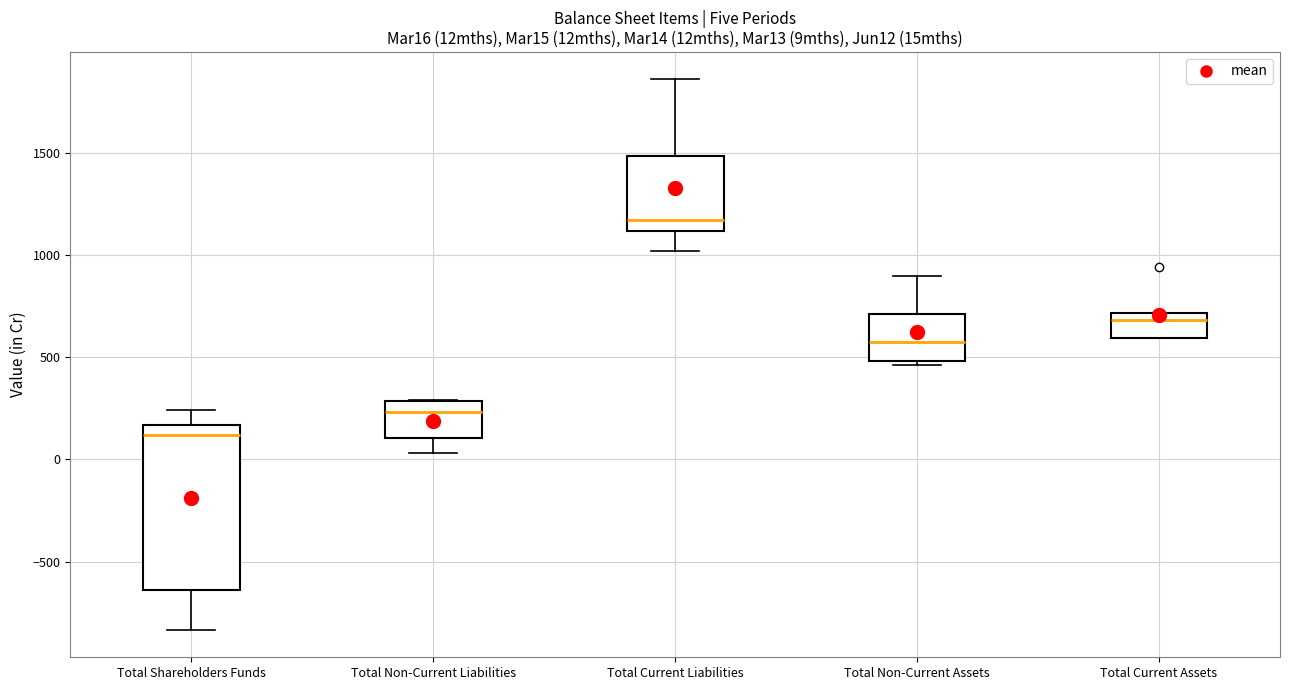

Reading left to right, transcribe this box plot: for each box, give where its median line is, the range the box spans, and where its two whiskers end, as read against the y-axis. The values are not printed on the chart, so give them approximately, as read against the axis.

Total Shareholders Funds: median 100, box -650 to 150, whiskers -850 to 250
Total Non-Current Liabilities: median 250, box 100 to 300, whiskers 50 to 300
Total Current Liabilities: median 1150, box 1100 to 1500, whiskers 1000 to 1850
Total Non-Current Assets: median 600, box 500 to 700, whiskers 450 to 900
Total Current Assets: median 700 (just below the box's upper edge), box 600 to 700, whiskers 600 to 700